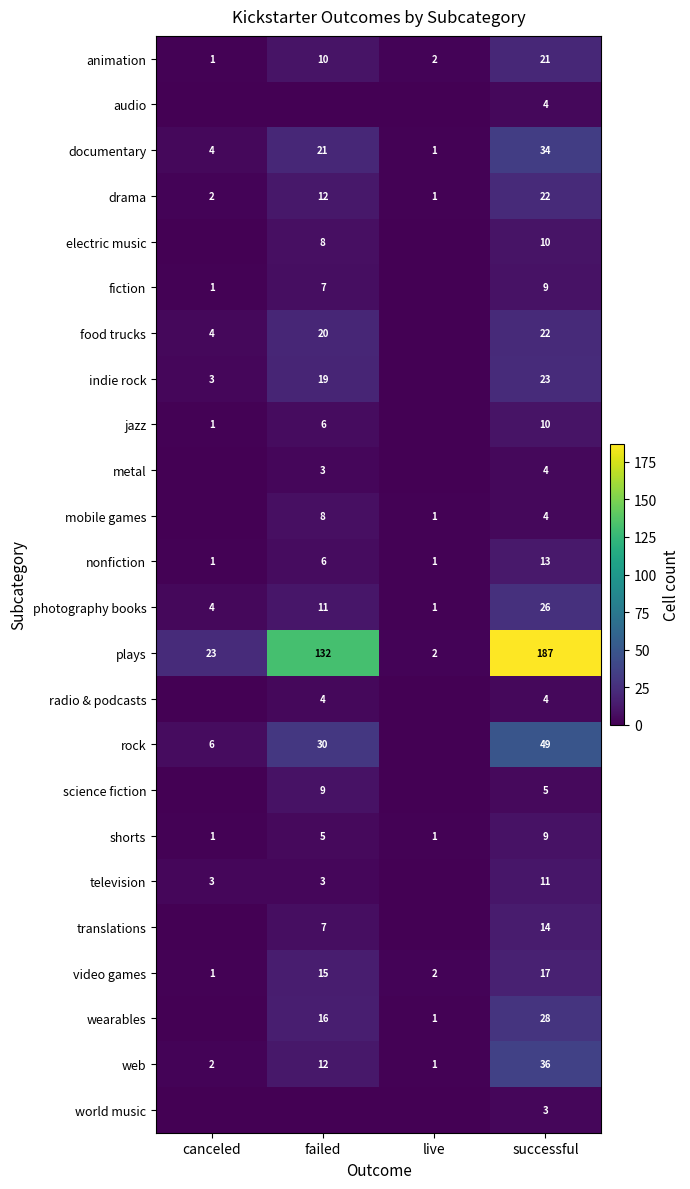

Rank the categories by animation value from highest to lowest.

successful, failed, live, canceled